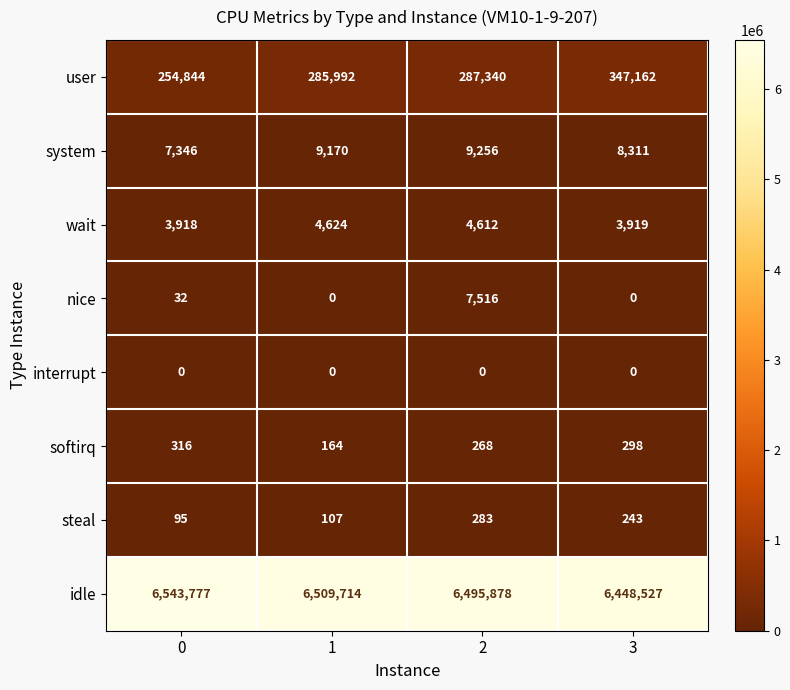

What value does the softirq series have at 1, to the nearest 5?

165